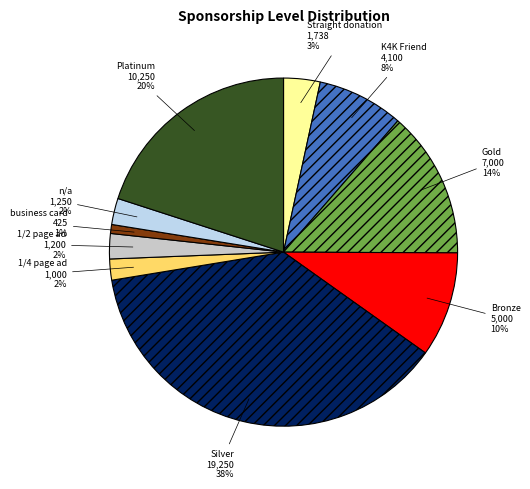

Is it true that n/a is 13% of the pie?

False